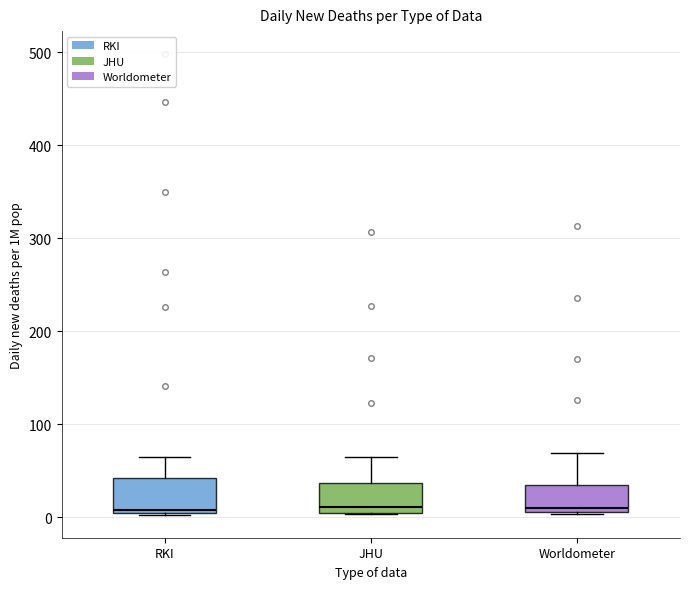

Where is the lower edge of the box for Worldometer on the y-axis? The values are not printed on the chart, so give them approximately, as read against the axis.

10